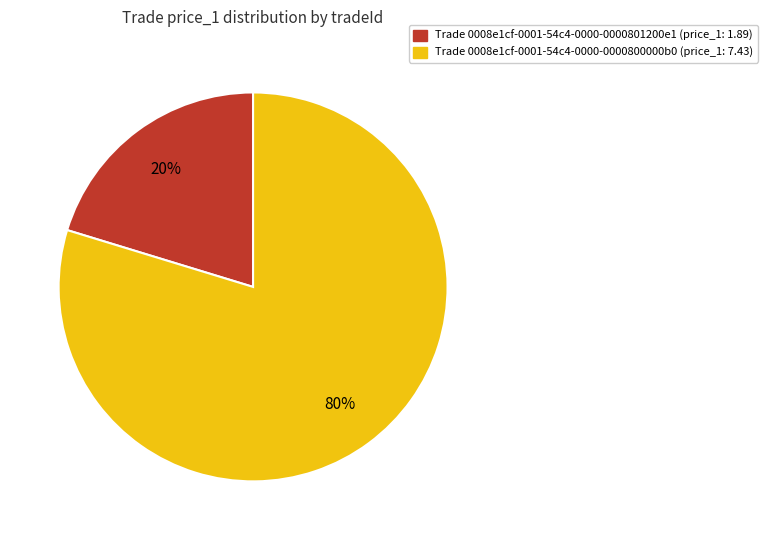

To the nearest percent, what is the average slice percentage?

50%